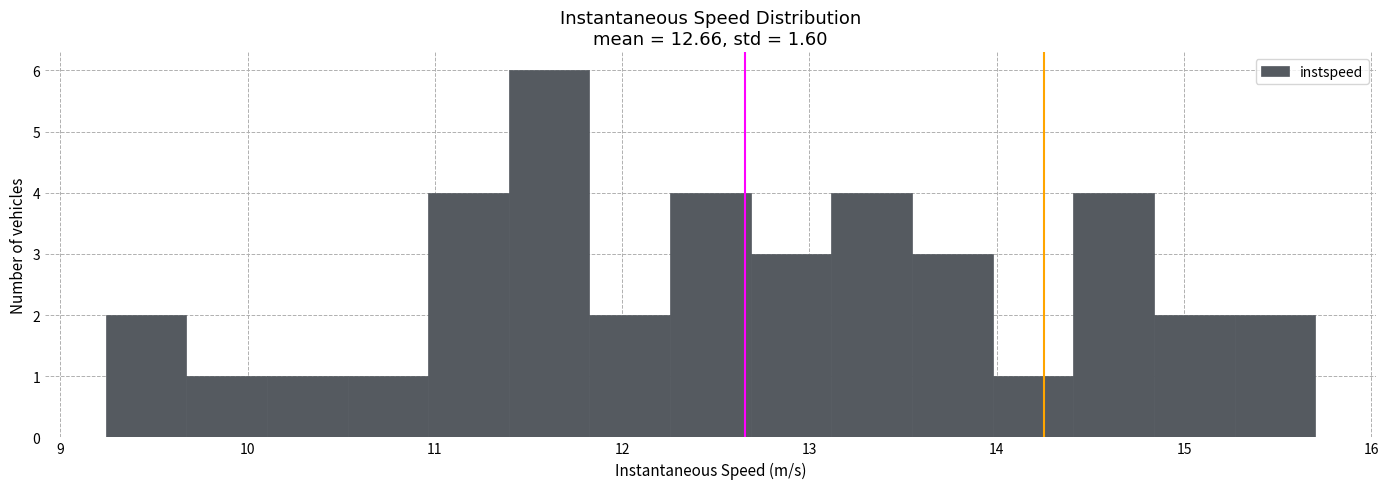

Over which range of the x-axis is the bar tallest?

11.4 to 11.8